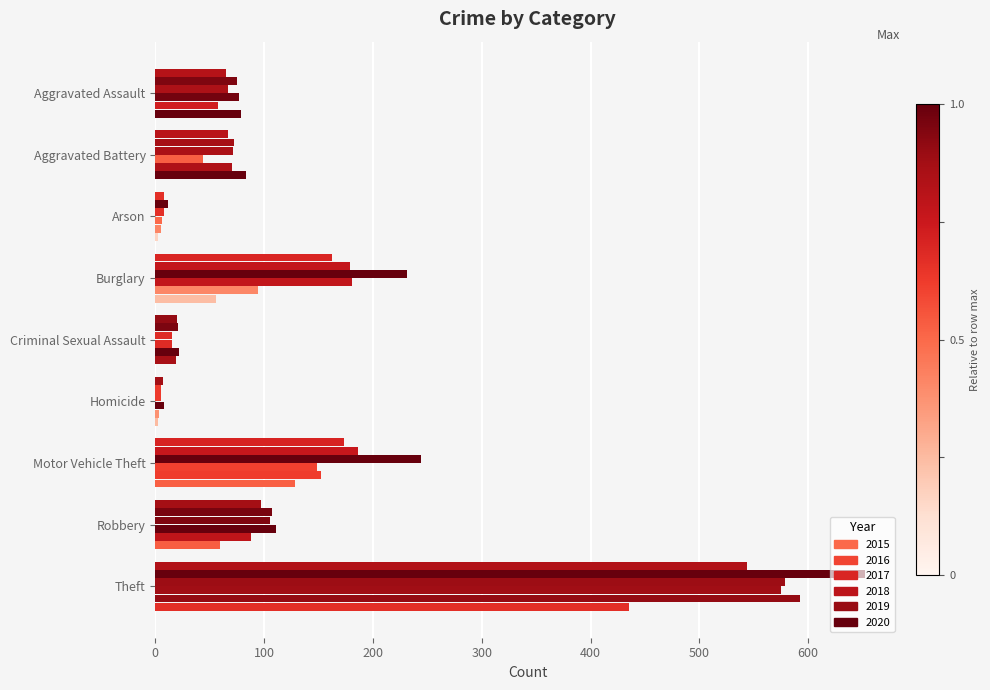

Reading left to right, extract all data points from this chart.

2015: Aggravated Assault=65	Aggravated Battery=67	Arson=8	Burglary=162	Criminal Sexual Assault=20	Homicide=7	Motor Vehicle Theft=173	Robbery=97	Theft=544
2016: Aggravated Assault=75	Aggravated Battery=72	Arson=12	Burglary=179	Criminal Sexual Assault=21	Homicide=5	Motor Vehicle Theft=186	Robbery=107	Theft=652
2017: Aggravated Assault=67	Aggravated Battery=71	Arson=8	Burglary=231	Criminal Sexual Assault=15	Homicide=5	Motor Vehicle Theft=244	Robbery=105	Theft=579
2018: Aggravated Assault=77	Aggravated Battery=44	Arson=6	Burglary=181	Criminal Sexual Assault=15	Homicide=8	Motor Vehicle Theft=149	Robbery=111	Theft=575
2019: Aggravated Assault=58	Aggravated Battery=70	Arson=5	Burglary=94	Criminal Sexual Assault=22	Homicide=3	Motor Vehicle Theft=152	Robbery=88	Theft=593
2020: Aggravated Assault=79	Aggravated Battery=83	Arson=2	Burglary=56	Criminal Sexual Assault=19	Homicide=2	Motor Vehicle Theft=128	Robbery=59	Theft=435